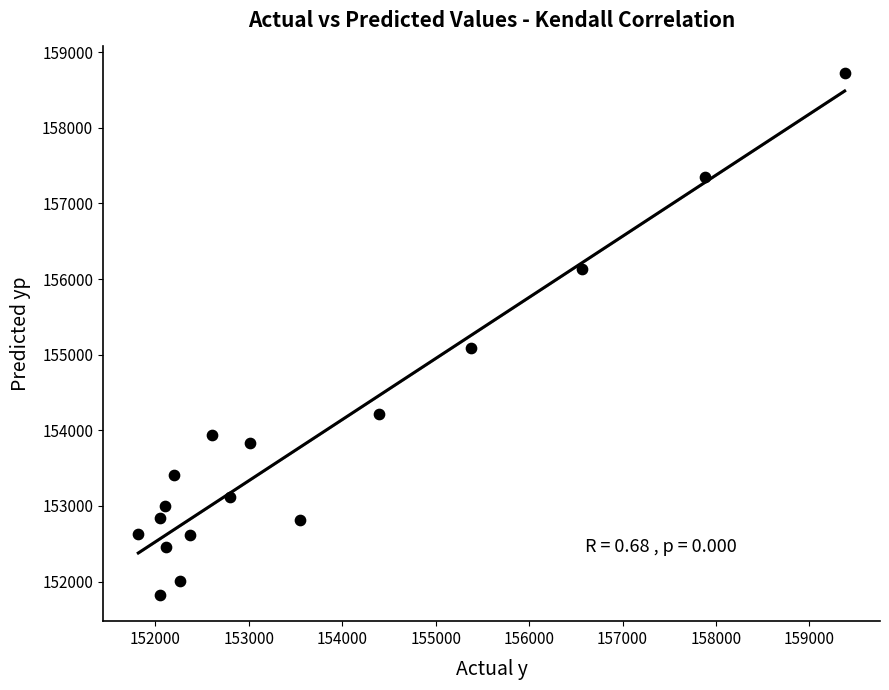

What is the range of X values (max minus min)?

7560.0